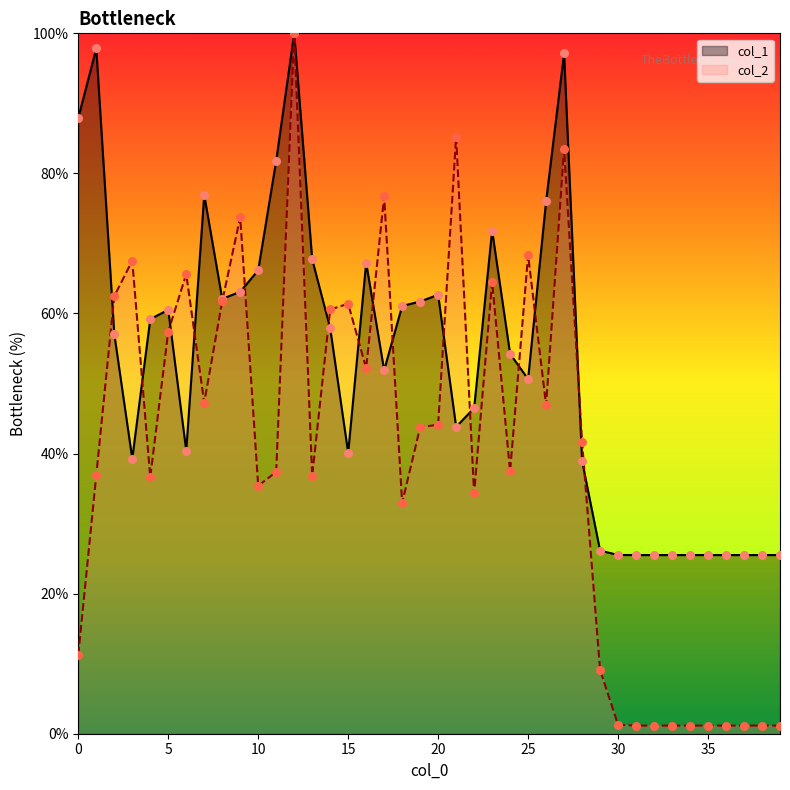

Is the value of col_1 at 4 greater than the value of col_2 at 38?

Yes